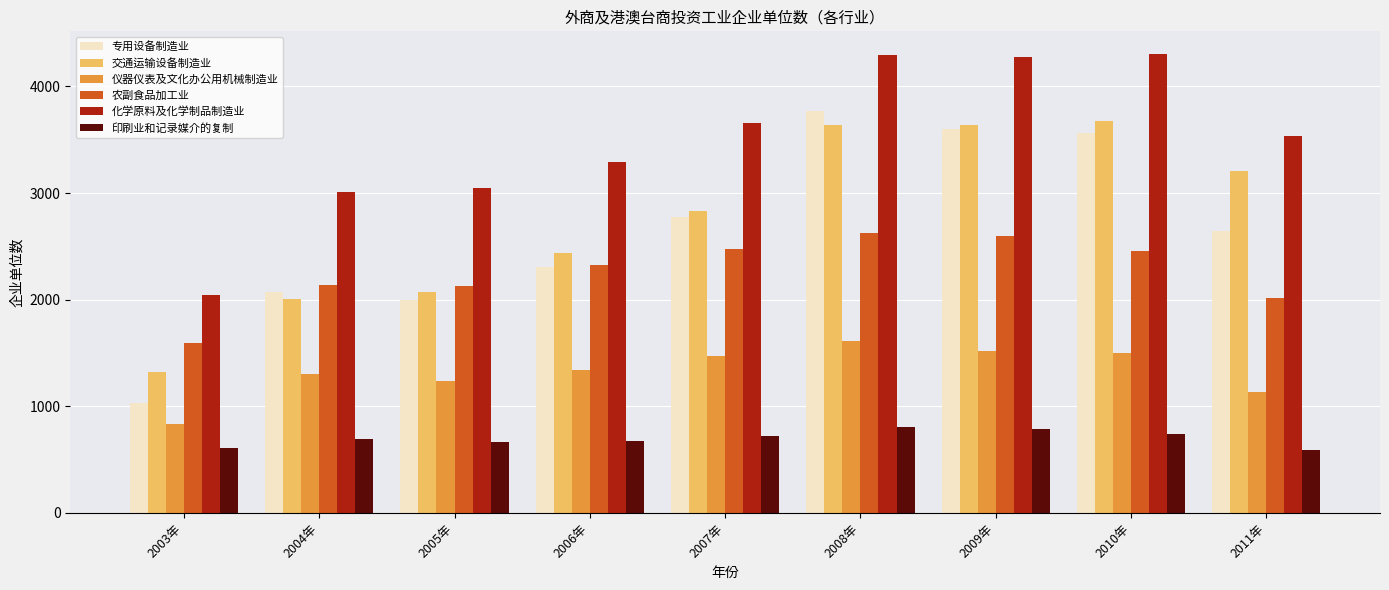

What is the average value of the 印刷业和记录媒介的复制 series?

699